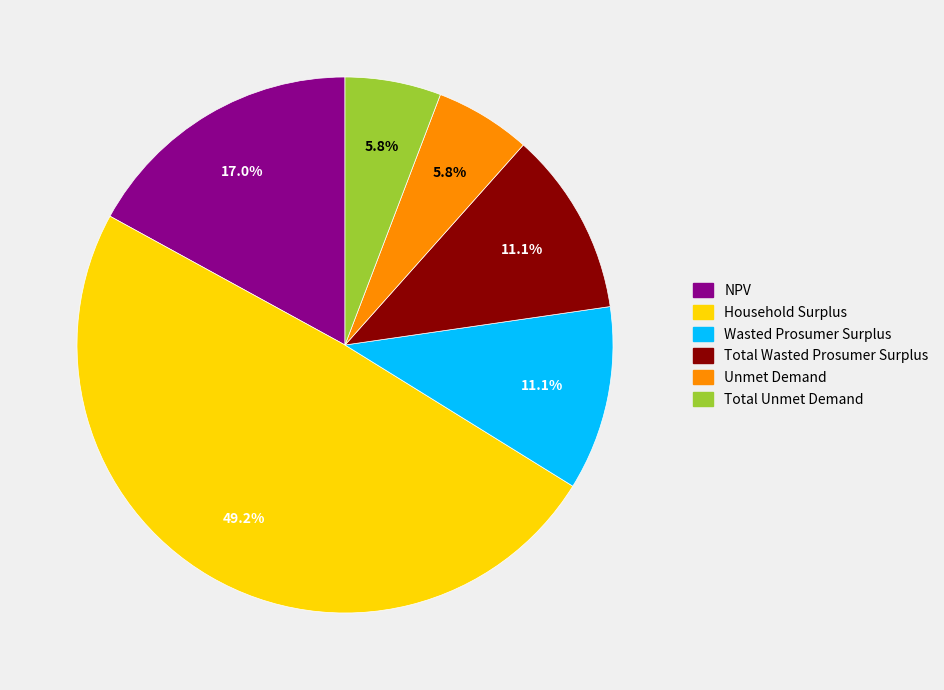

How many segments does this pie chart have?

6